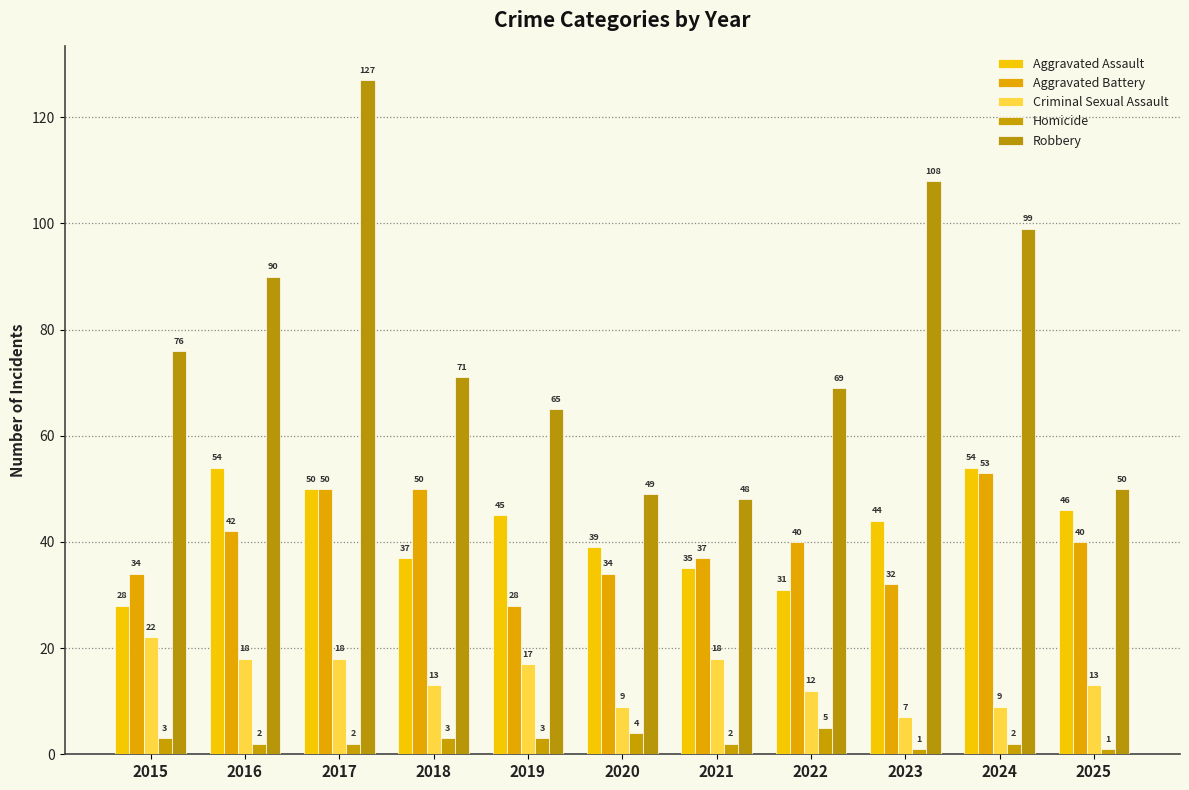

The value of Criminal Sexual Assault at 2021 is 18. True or false?

True